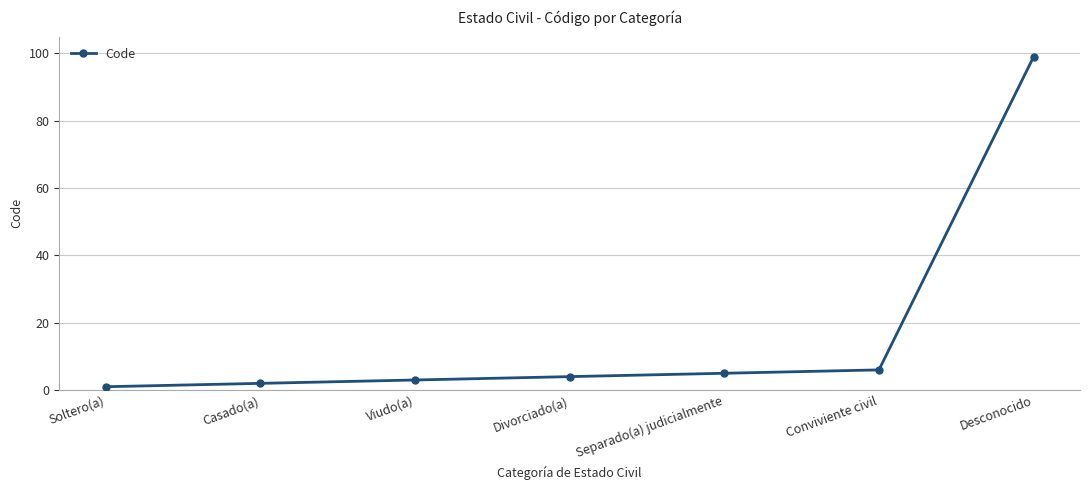

At which label is the value closest to 50?

Conviviente civil